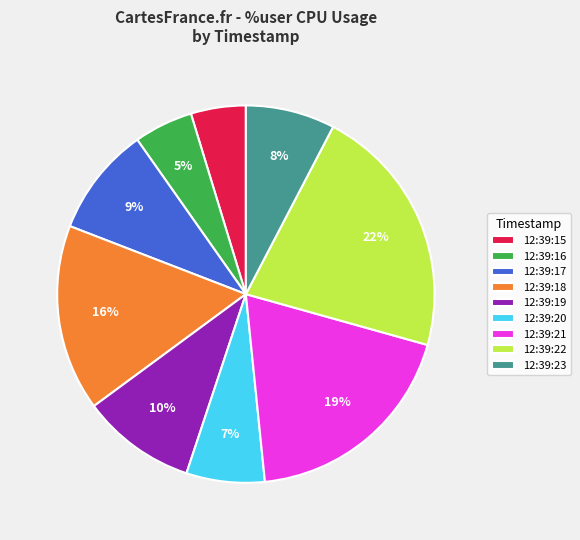

Does any single category account for the majority?

No